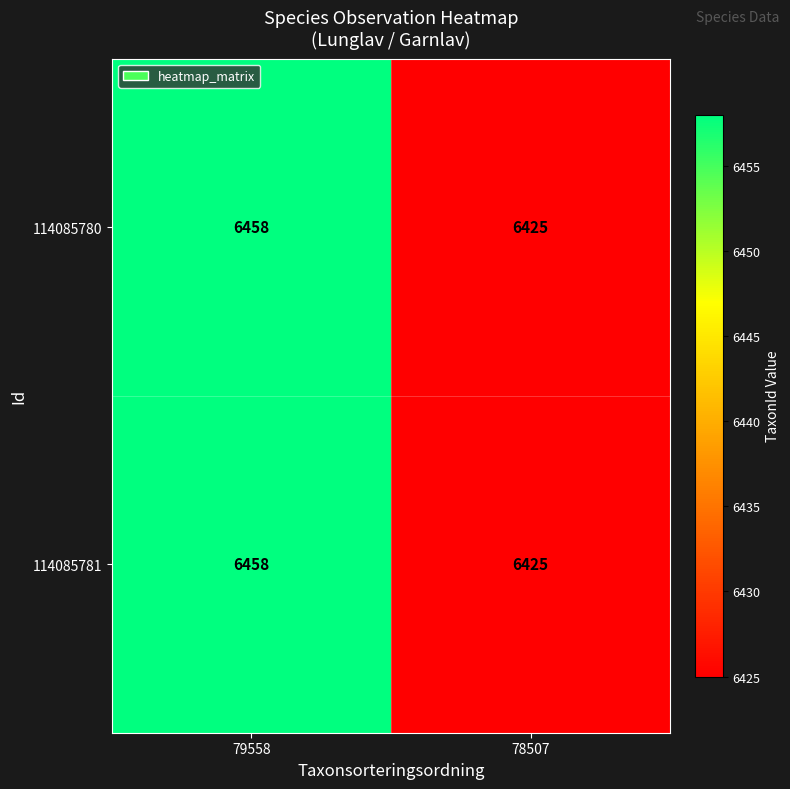

At which label is 114085781 closest to 6441?

78507